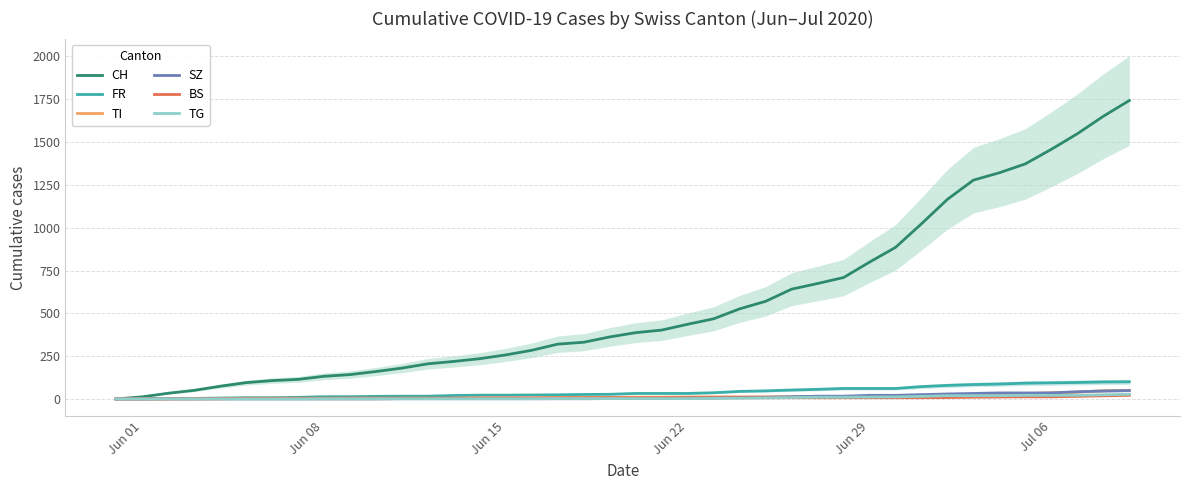

Is the value of BS at Jun 29 greater than the value of TI at 36?

No